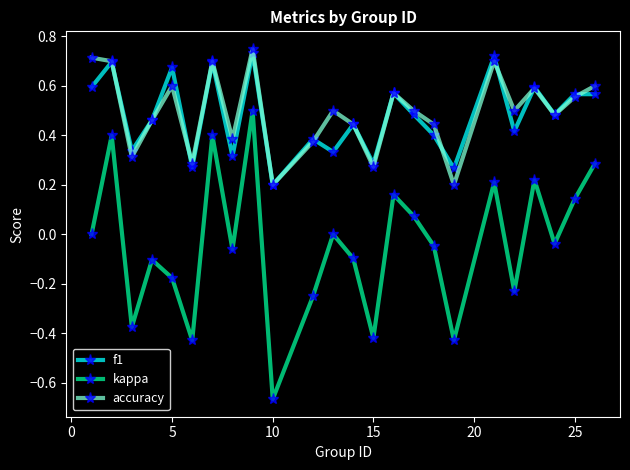

True or false: kappa and f1 cross at least once.

False